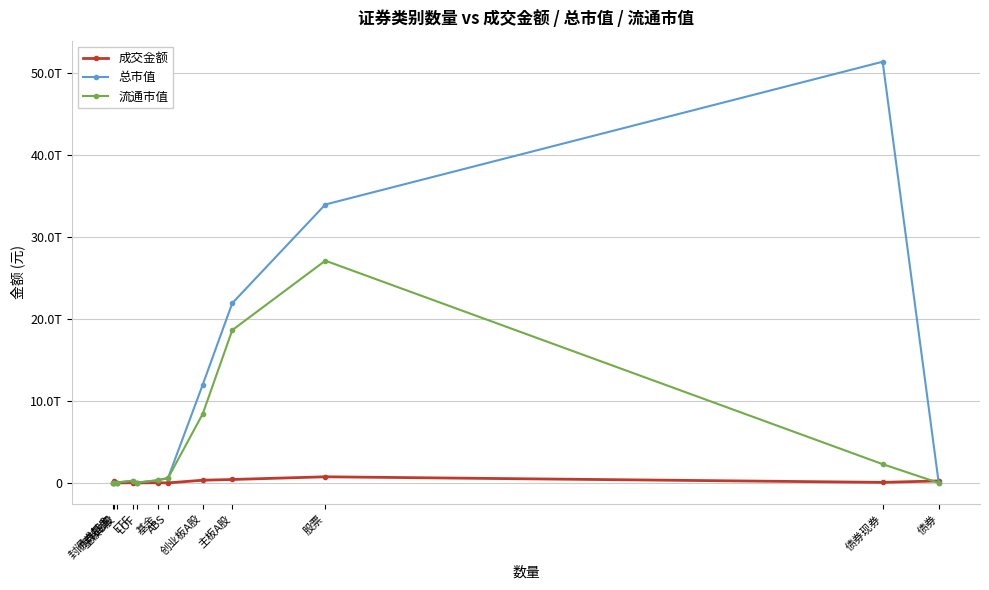

The value of 总市值 at 创业板A股 is 17890914938891.6. True or false?

False